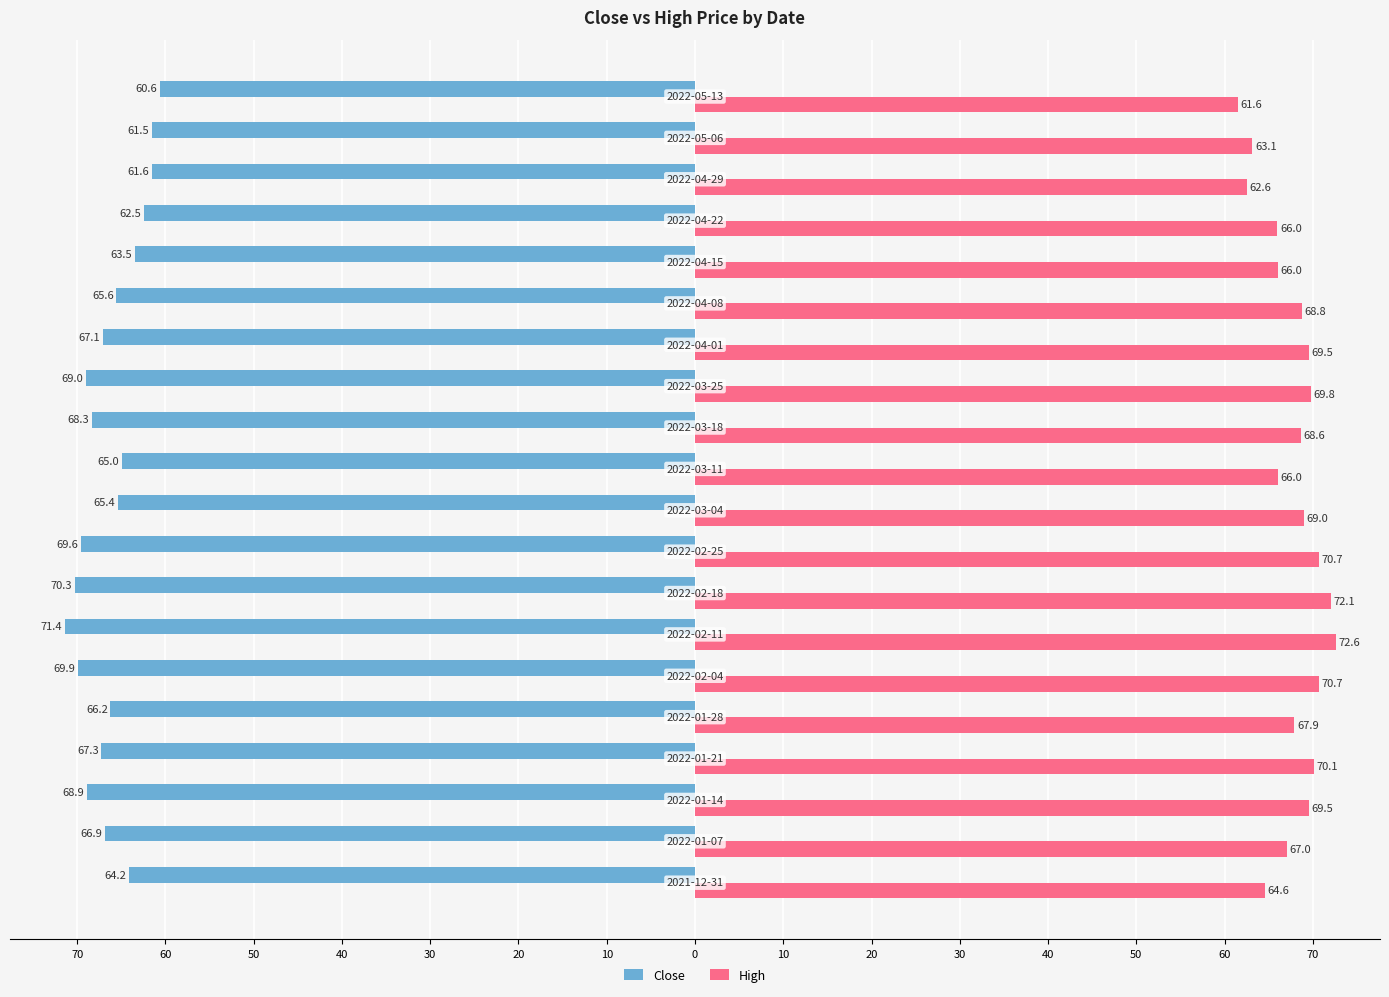

What are all the series names shown in the legend?

Close, High